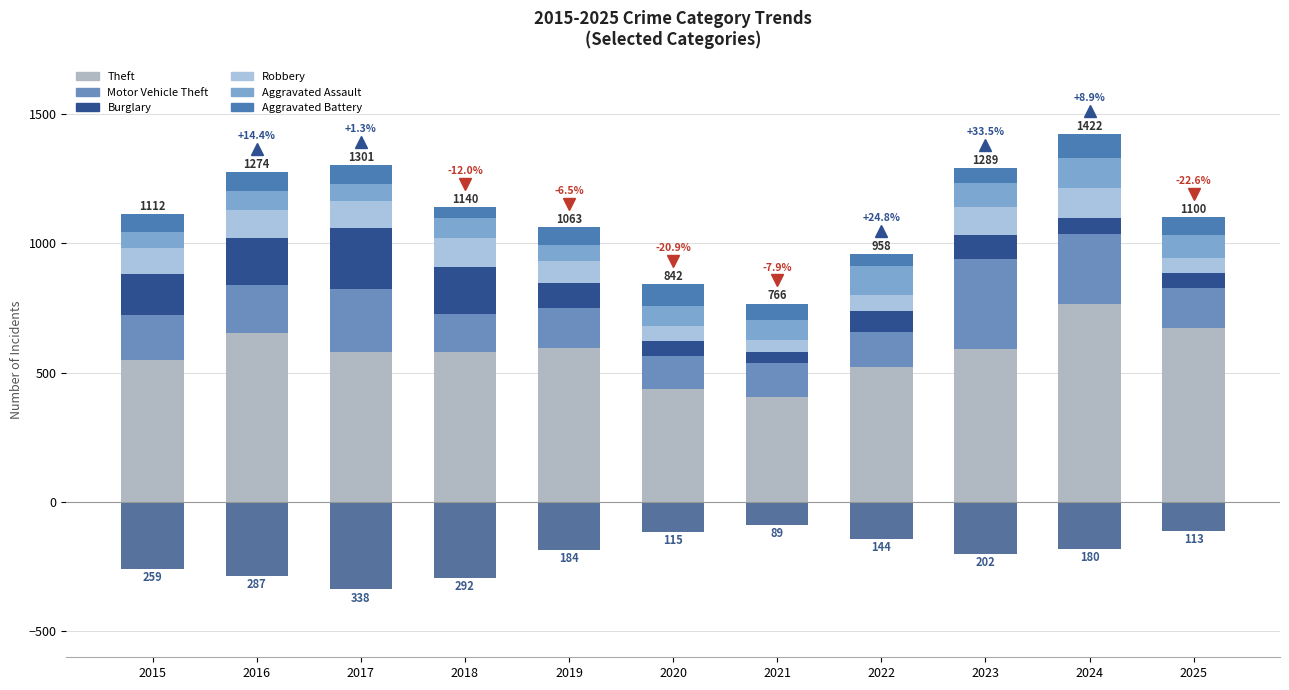

What is the total value across all series at 2024?

1422